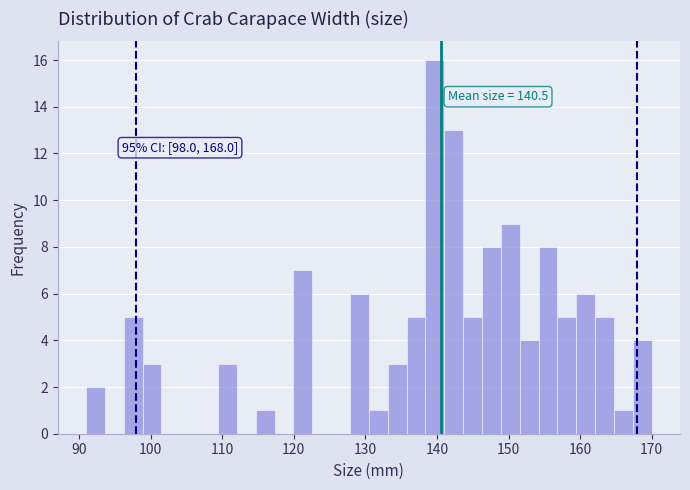

Read against the x-axis, roughly where is the centre of the tallest bar?

140